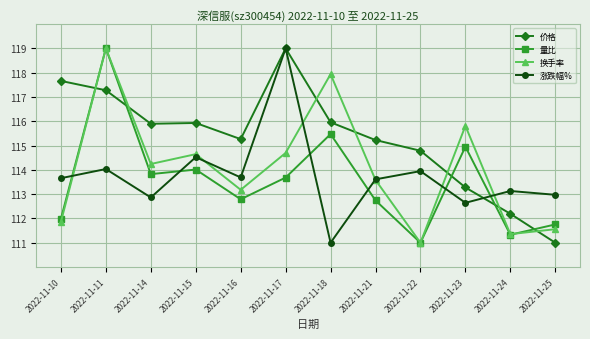

What is the minimum value for 涨跌幅%?

111.0